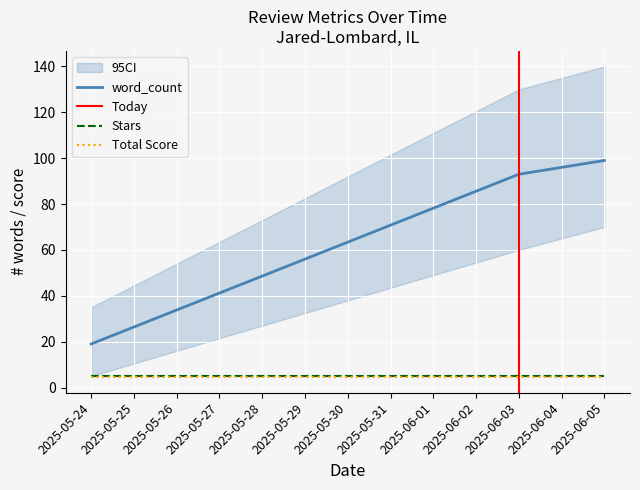

Reading right to left, extract all data points from this chart.

word_count: 99.0	93.0	19.0
Stars: 5.0	5.0	5.0
Total Score: 4.5	4.5	4.5